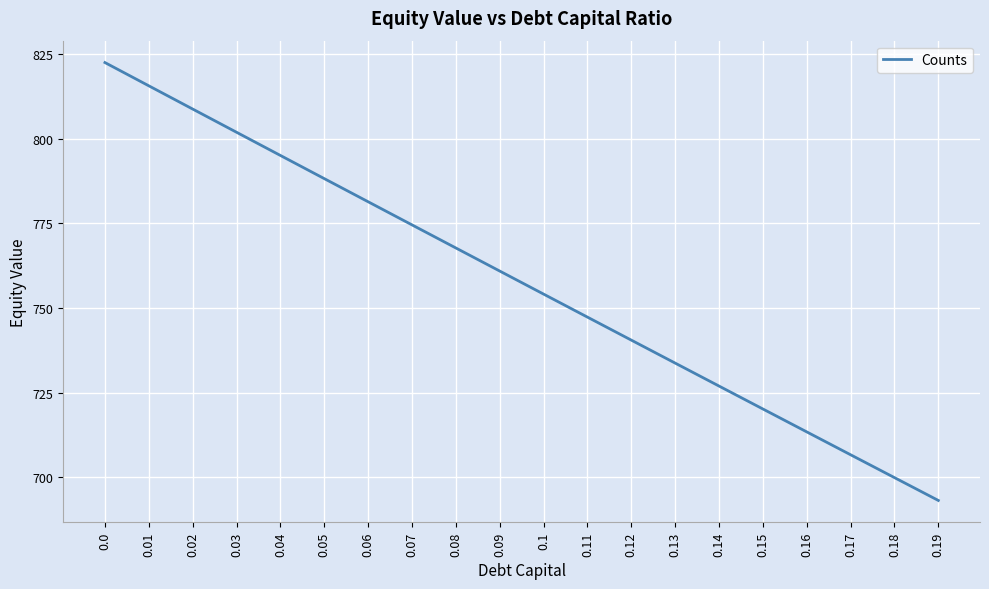

What is the smallest value displayed?

693.2